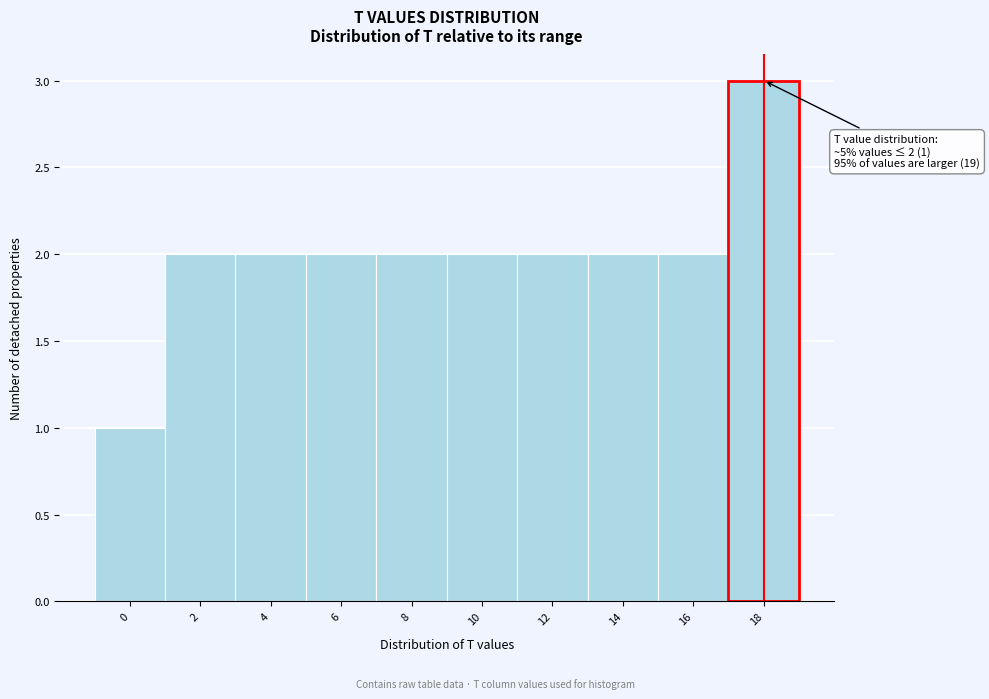

Reading left to right, list all the values displayed in this chart.

0=1	2=2	4=2	6=2	8=2	10=2	12=2	14=2	16=2	18=3